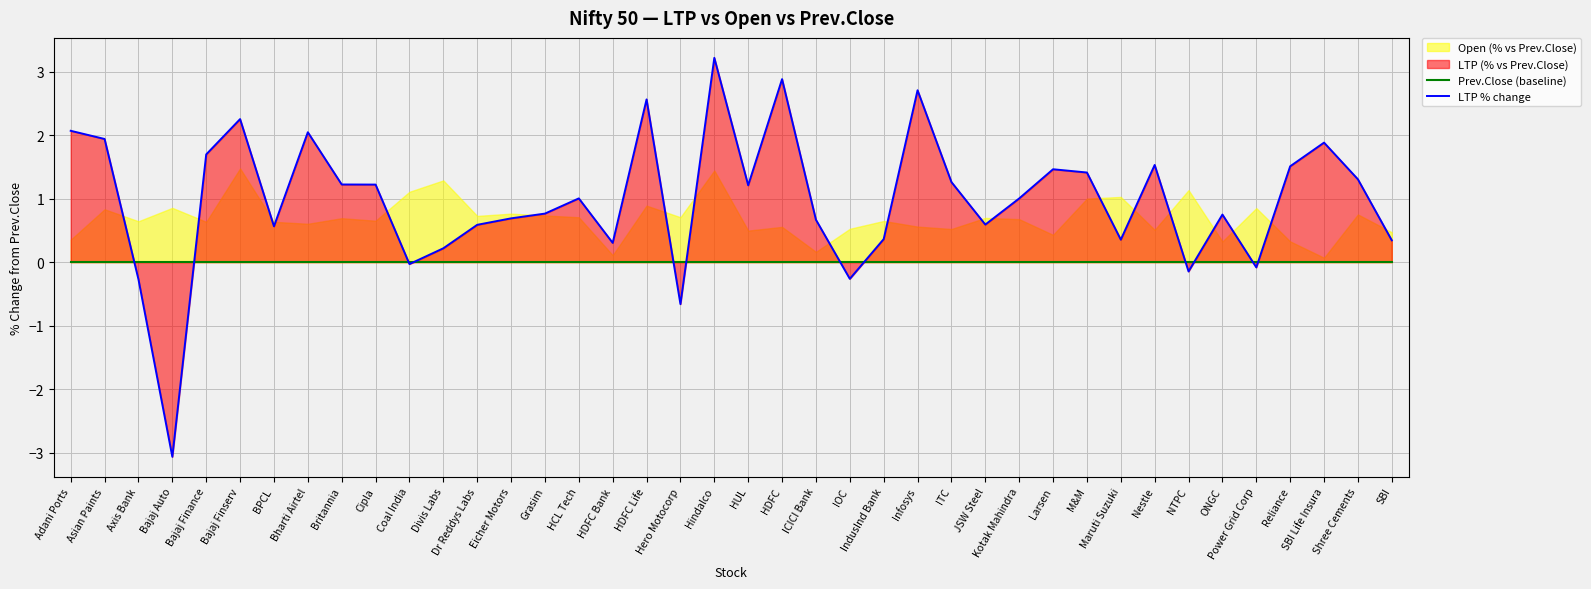

What is the value of the LTP % change point at the 6th from the left?

2.3